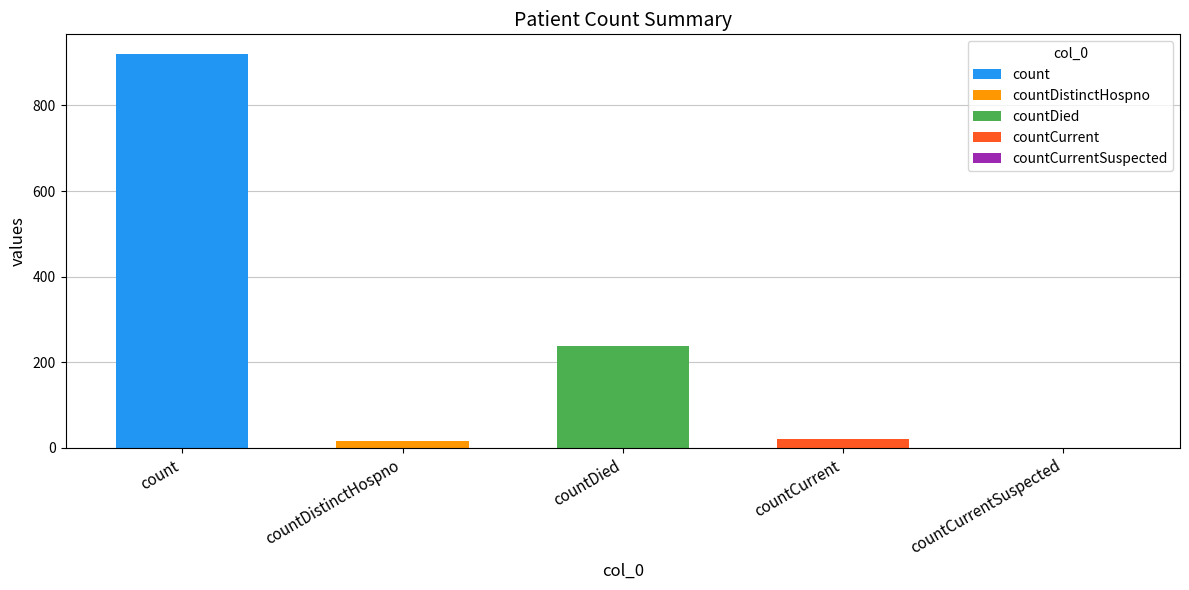

At which label does the data first exceed 22?

count